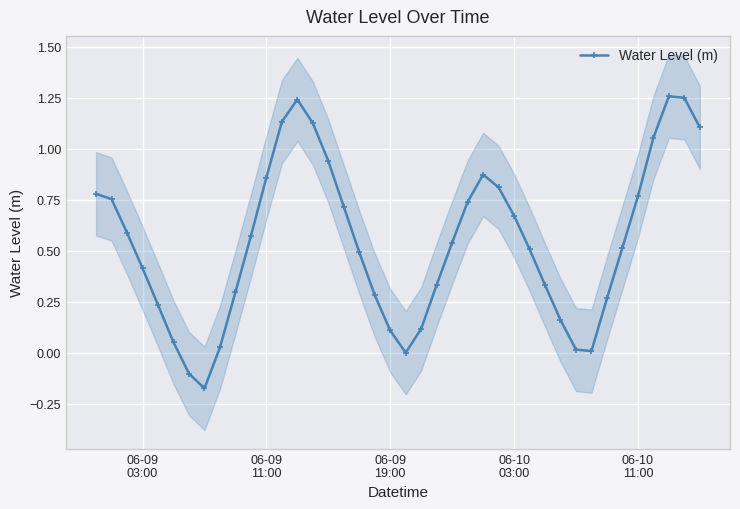

How many interior local valleys does the Water Level (m) series have?

3